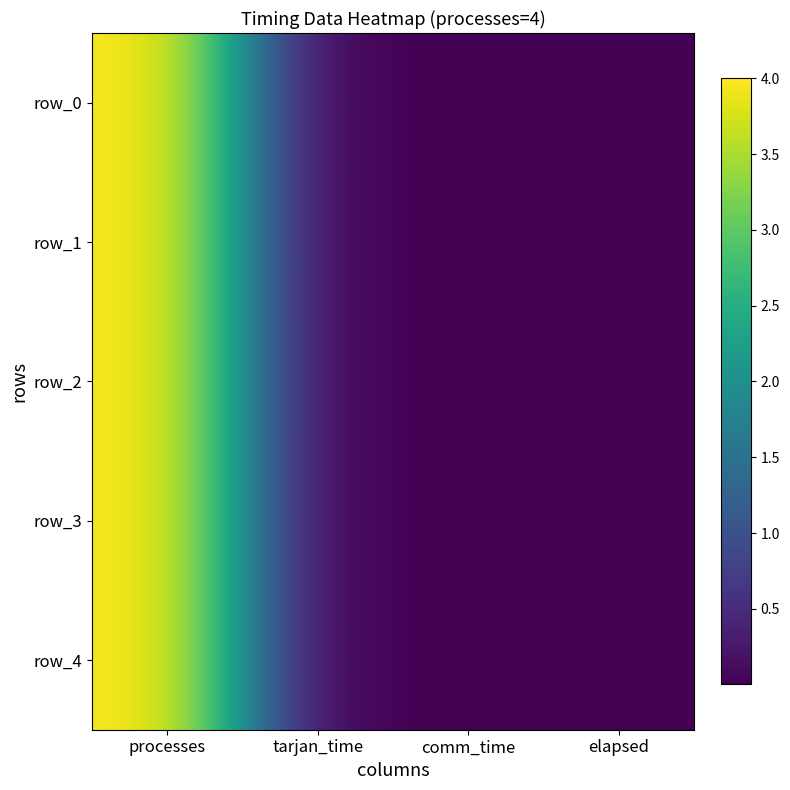

Reading left to right, transcribe all the data shown in this chart.

row_0: 4.0	0.0	0.0	0.0
row_1: 4.0	0.0	0.0	0.0
row_2: 4.0	0.0	0.0	0.0
row_3: 4.0	0.0	0.0	0.0
row_4: 4.0	0.0	0.0	0.0